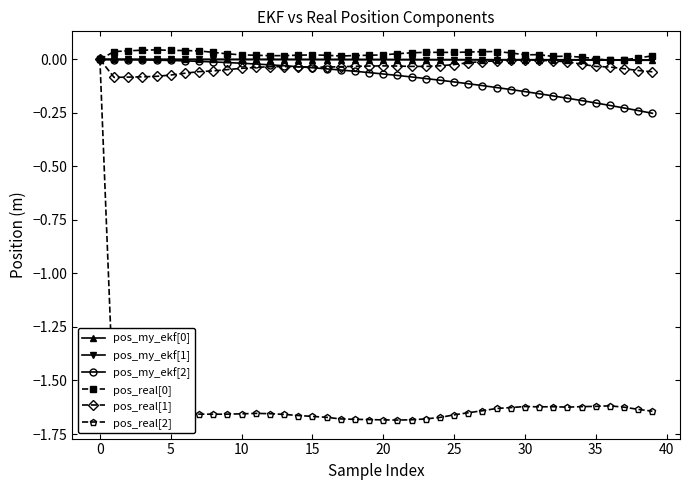

Which series has the widest spread of values?

pos_real[2]